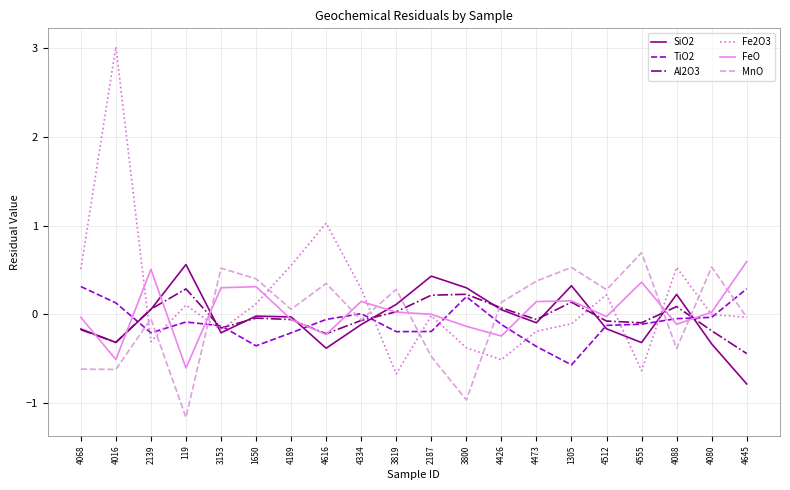

What is the minimum value shown in the chart?

-1.2